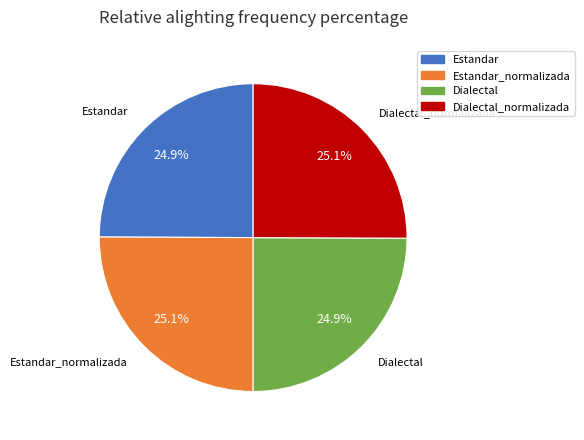

What is the ratio of the value at Dialectal to the value at Estandar?

1.0